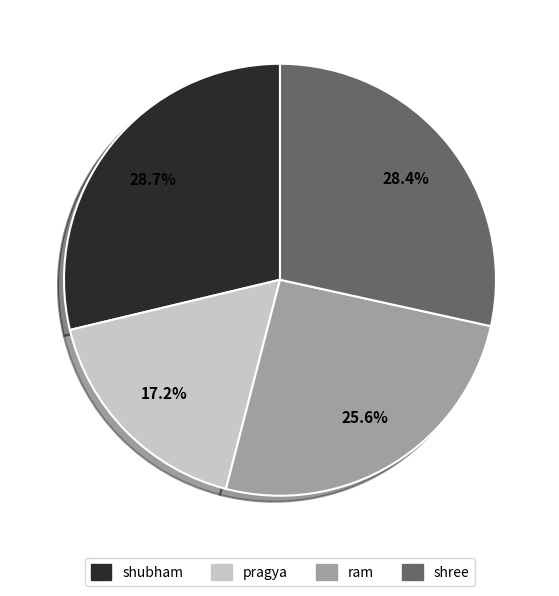

To the nearest percent, what is the average slice percentage?

25%